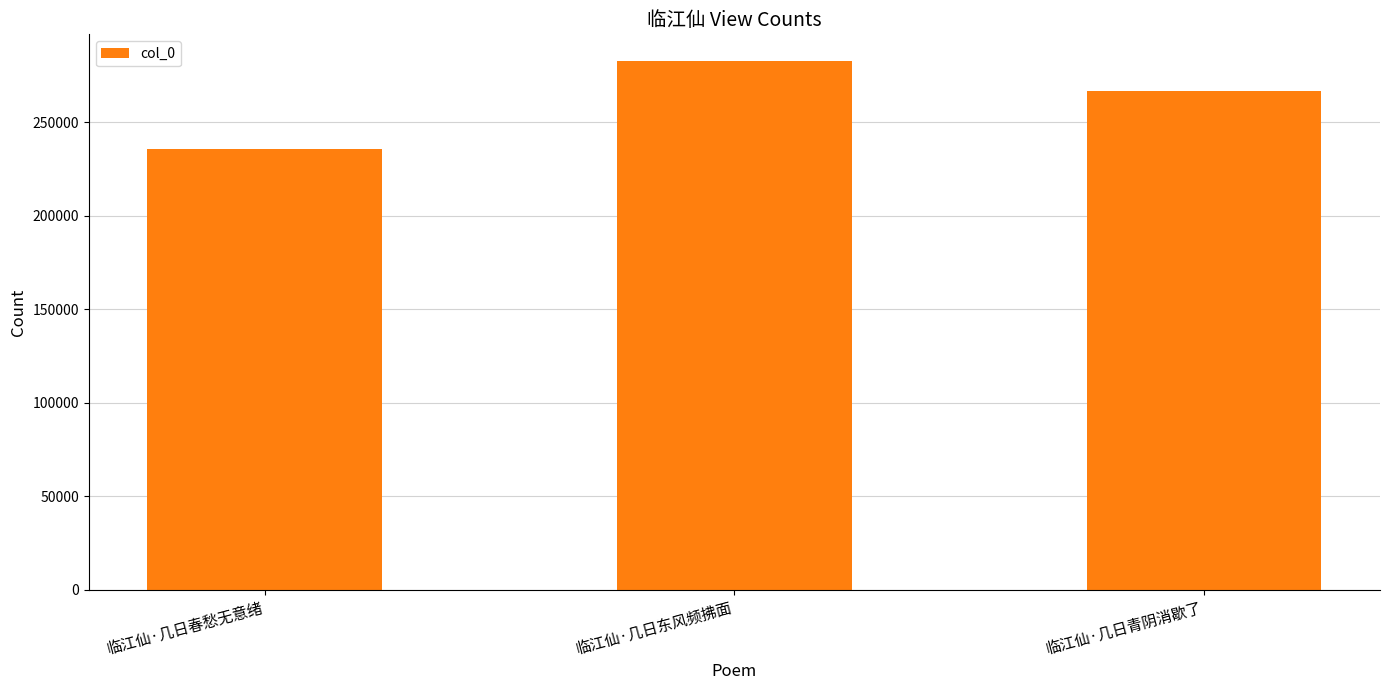

What is the approximate value at 临江仙·几日青阴消歇了, to the nearest 10?

266640